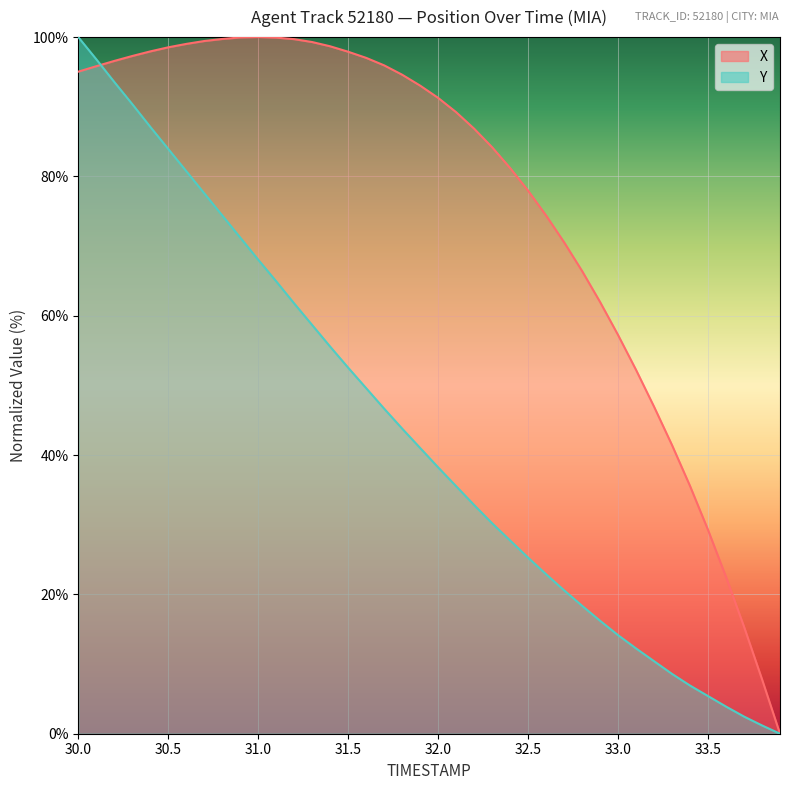

Rank the series by their maximum value, from highest to lowest.

X, Y